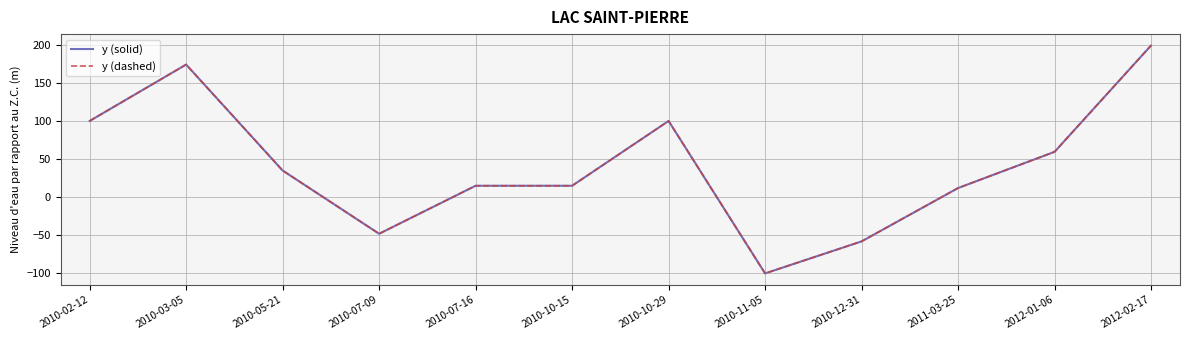

The value of y (solid) at 2010-12-31 is -58.0. True or false?

True